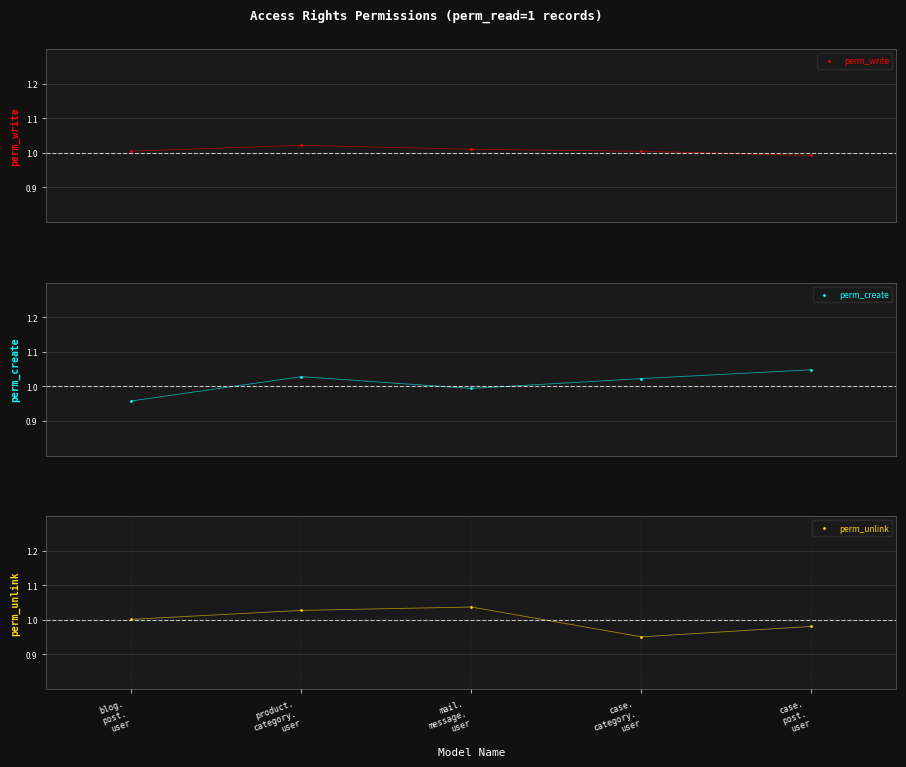

Which series has the widest spread of Y values?

perm_create